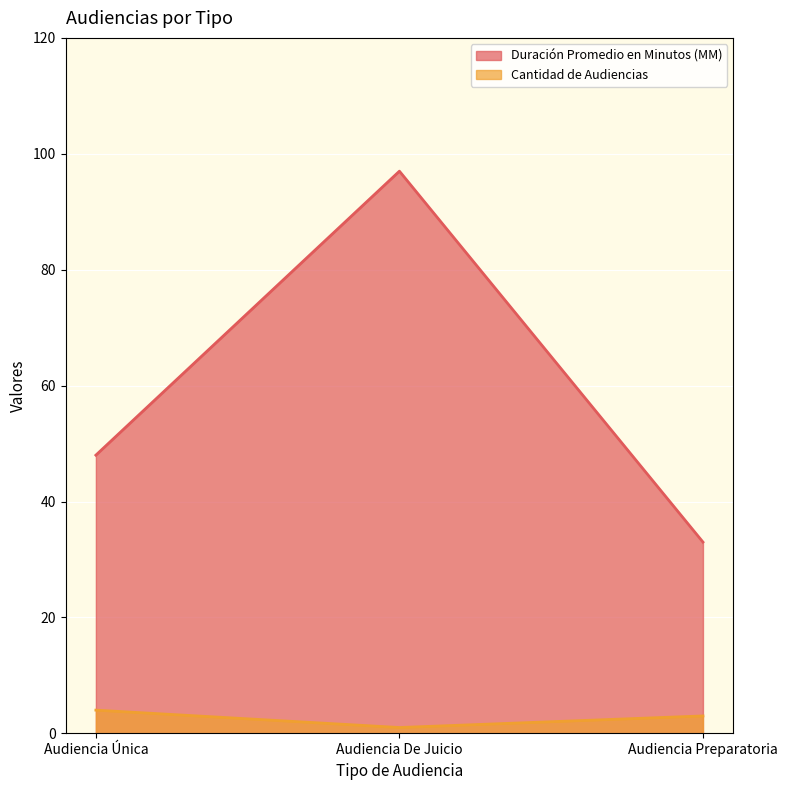

Reading left to right, what are all the values shown in this chart?

Duración Promedio en Minutos (MM): Audiencia Única=48	Audiencia De Juicio=97	Audiencia Preparatoria=33
Cantidad de Audiencias: Audiencia Única=4	Audiencia De Juicio=1	Audiencia Preparatoria=3